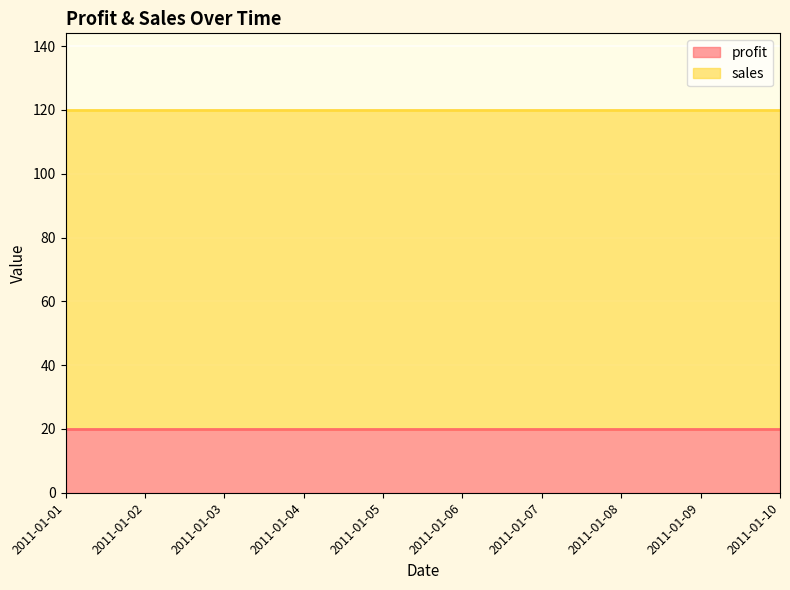

Which series has the widest spread of values?

profit